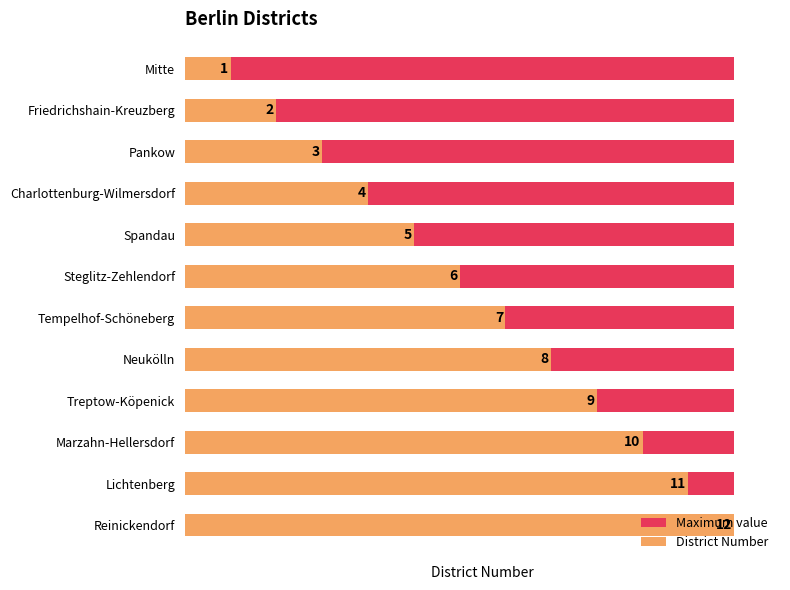

How many series are shown in this chart?

2